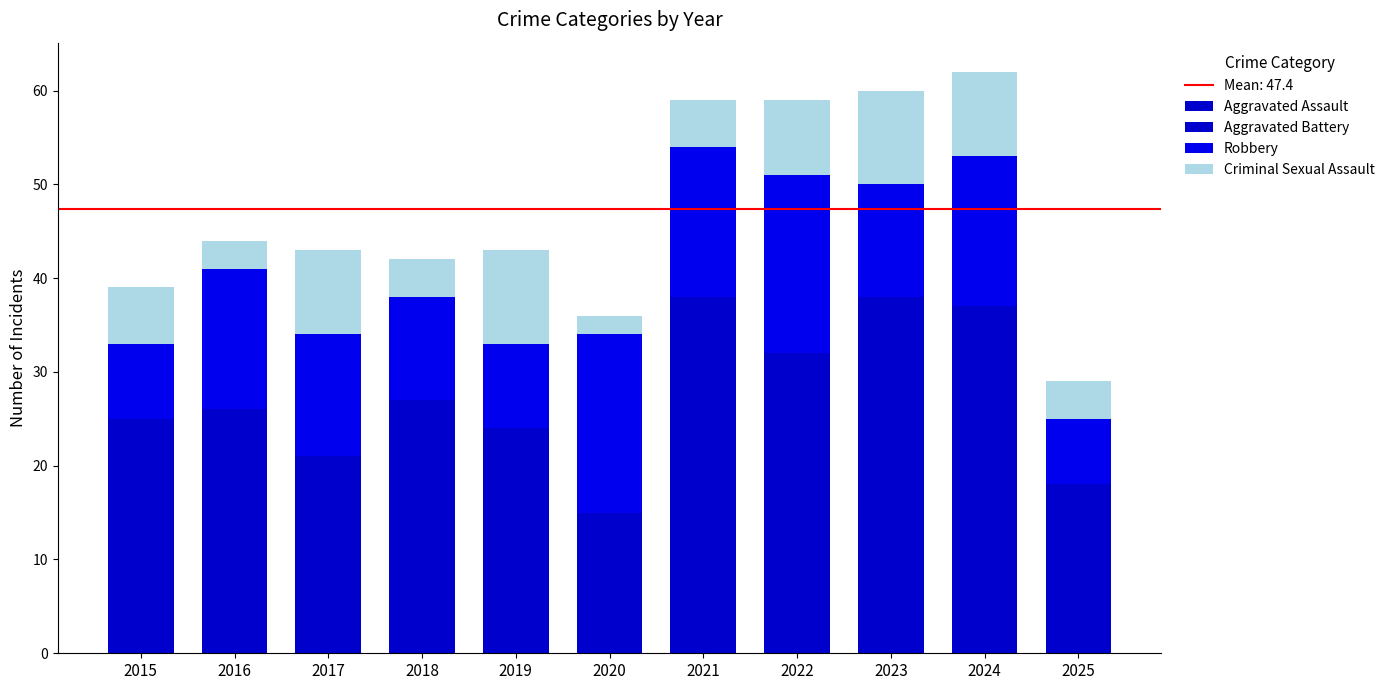

What is the difference between the maximum and second lowest values in the Aggravated Battery series?

11